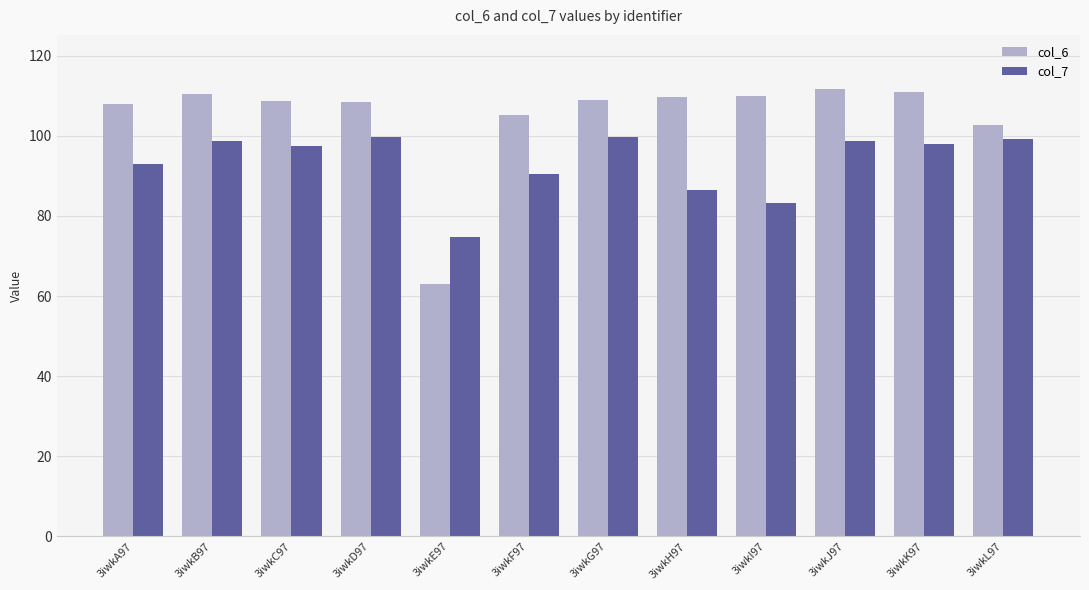

What is the total value across all series at 3iwkB97?

209.1